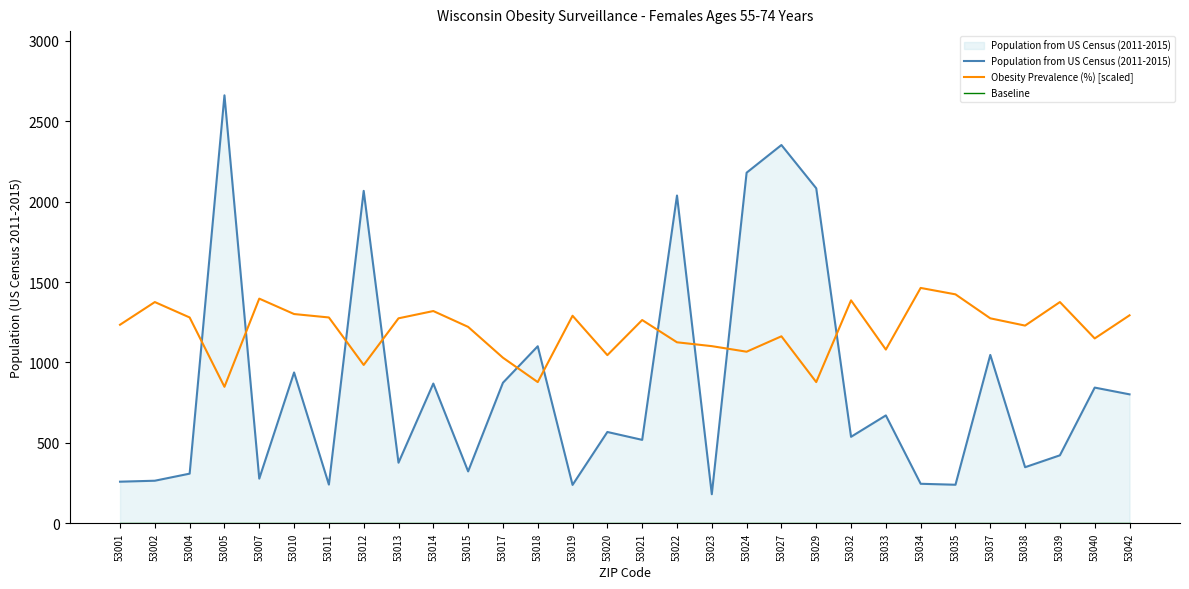

At which category is the sum across all series the highest?

53027